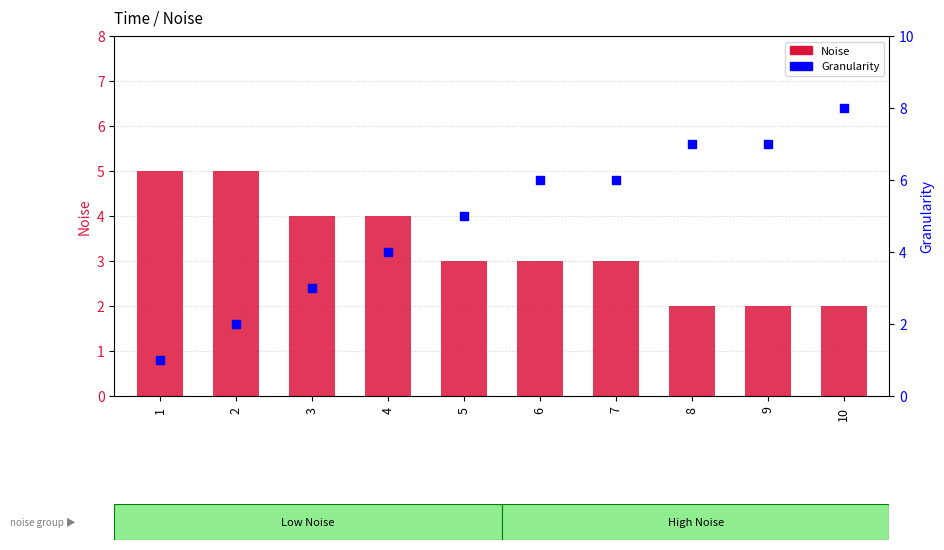

Which series has the widest spread of Y values?

Granularity